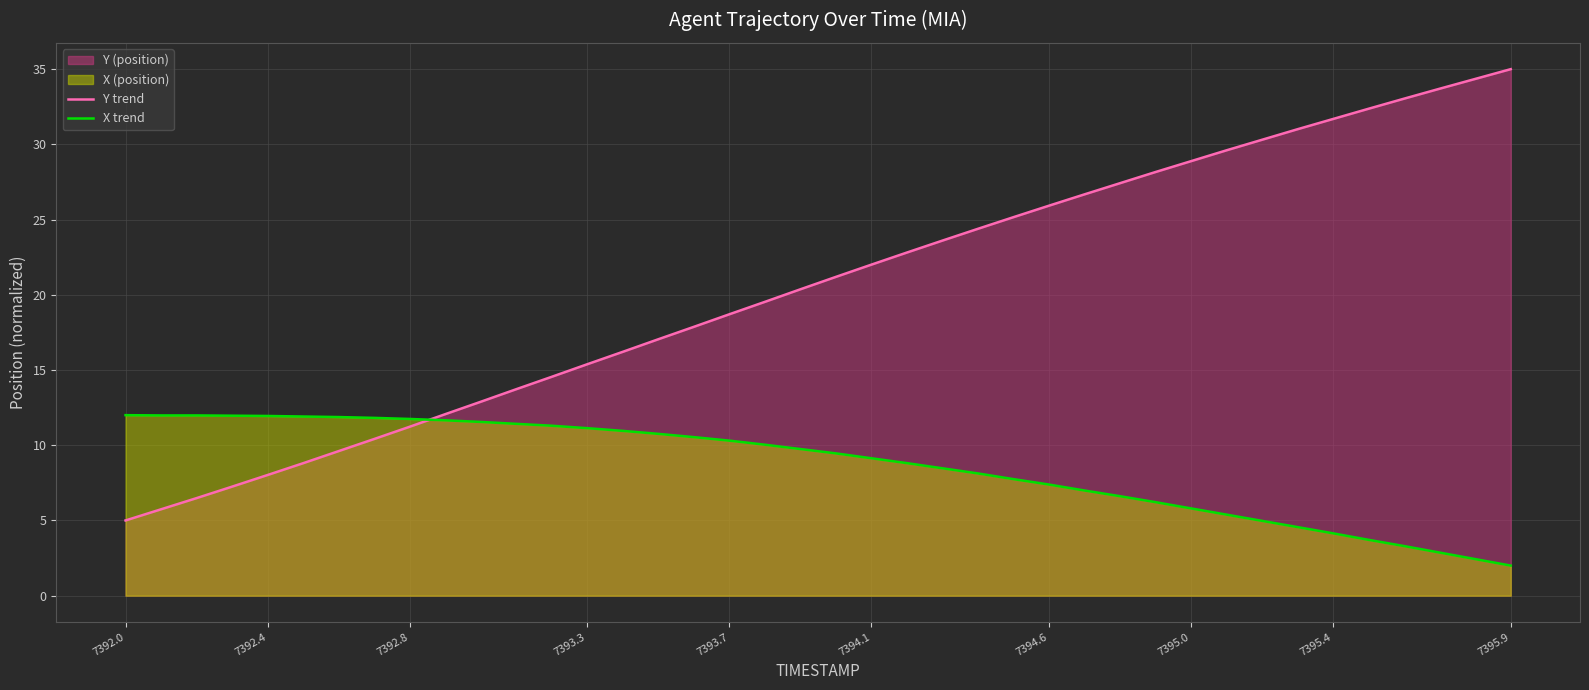

What is the sum of all Y trend values?

818.2